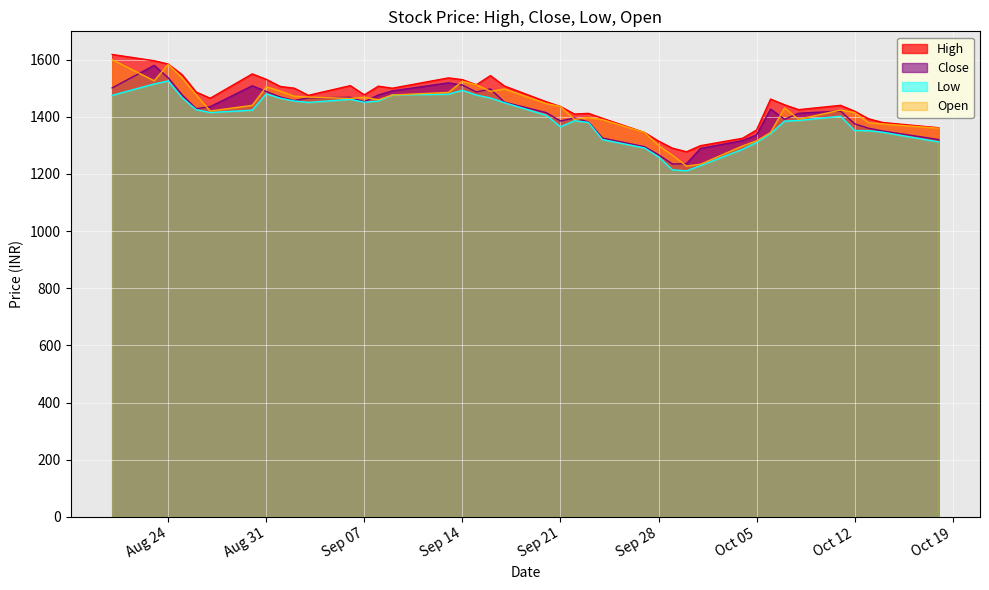

How many values in the Close series exceed 1428?

20